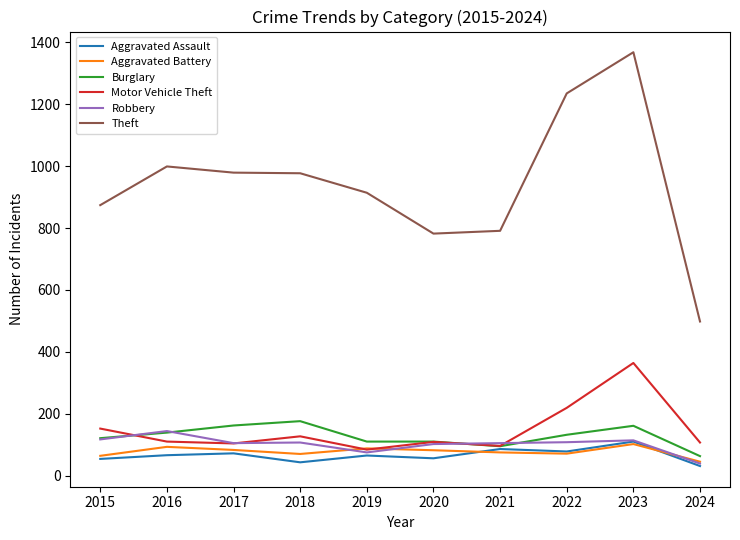

Which series changed the most between 2023 and 2024?

Theft